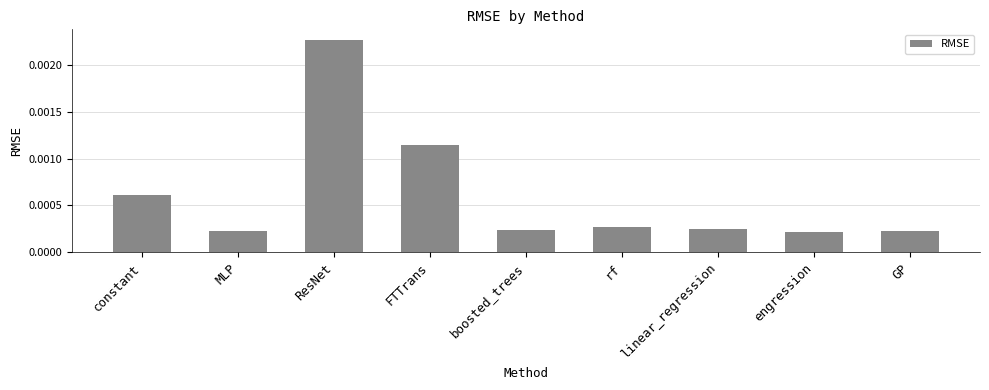

What is the label of the 5th bar from the right?

boosted_trees